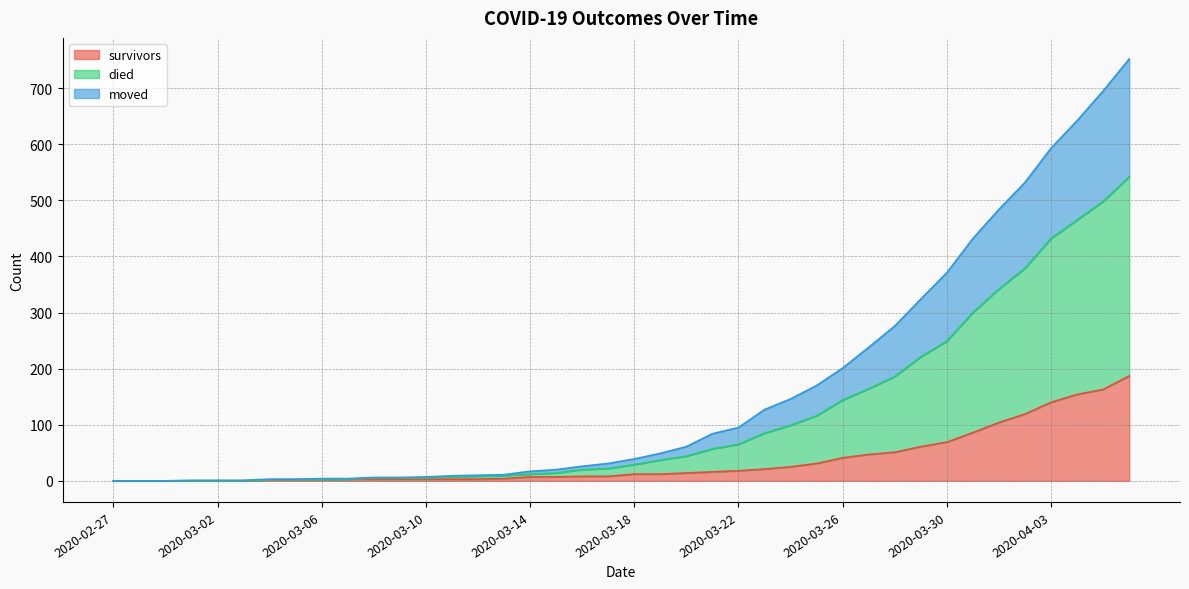

What is the highest value of the survivors series?

187